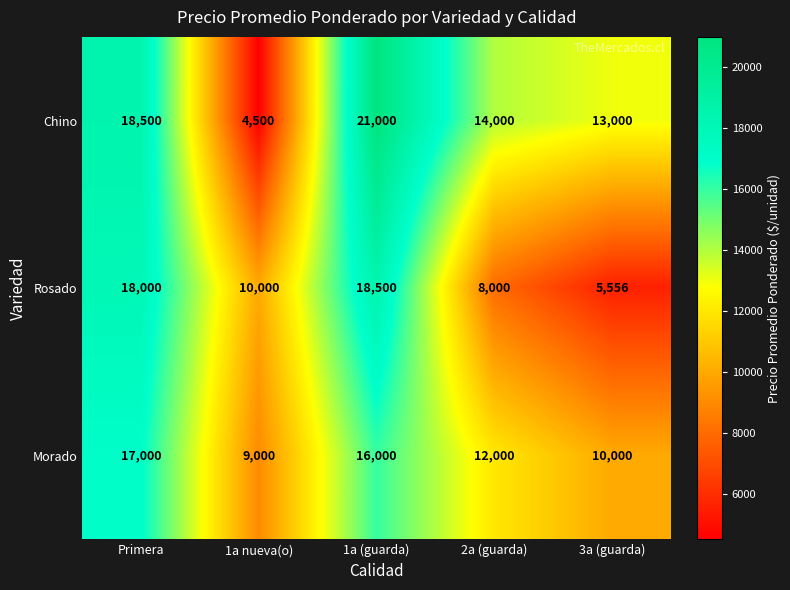

At how many categories does at least one series exceed 20581?

1